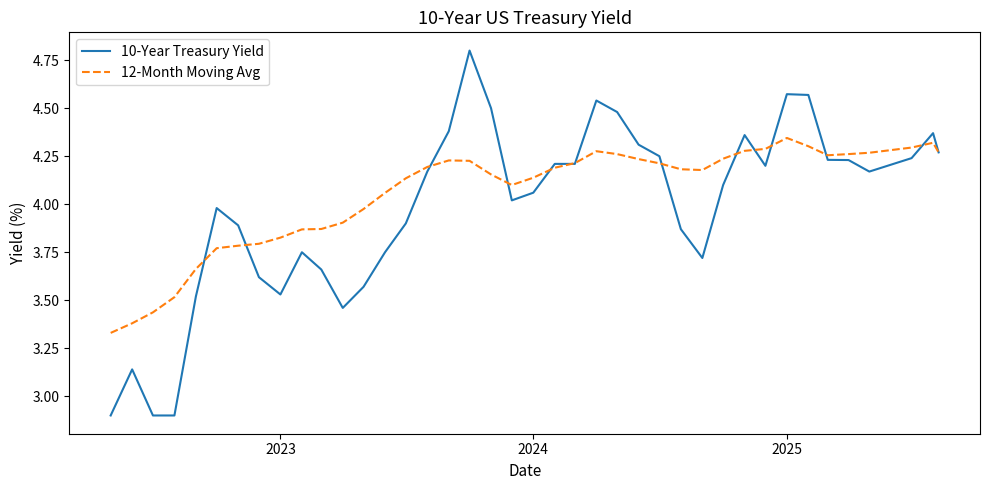

Which series has the largest total across all categories?

12-Month Moving Avg